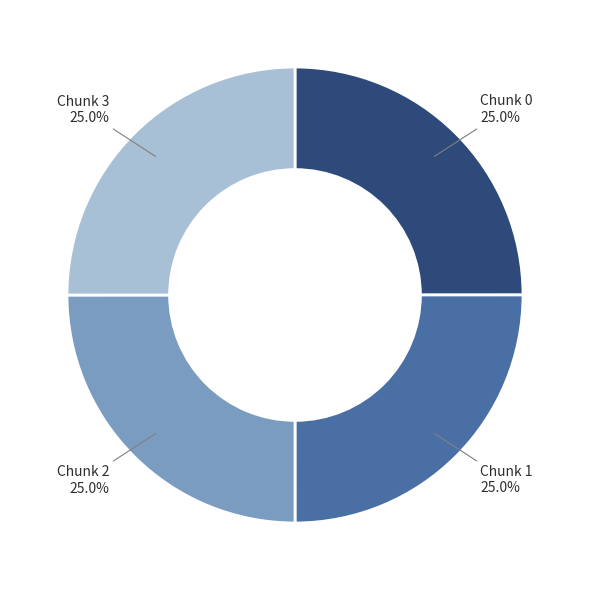

Is there a majority slice in this chart?

No